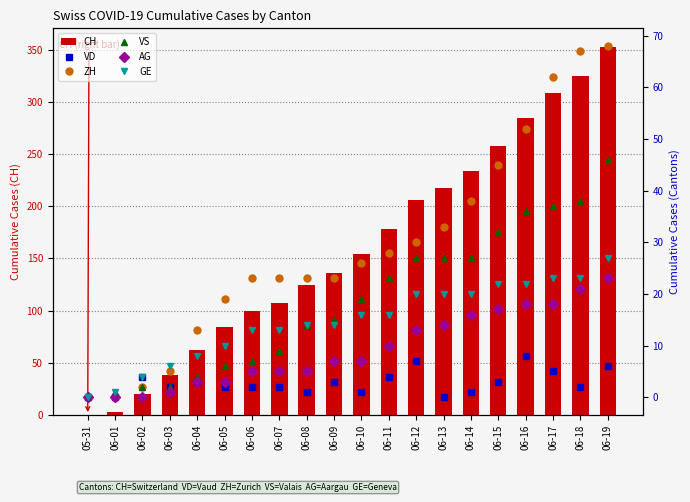

At which label does AG reach its peak?

06-19